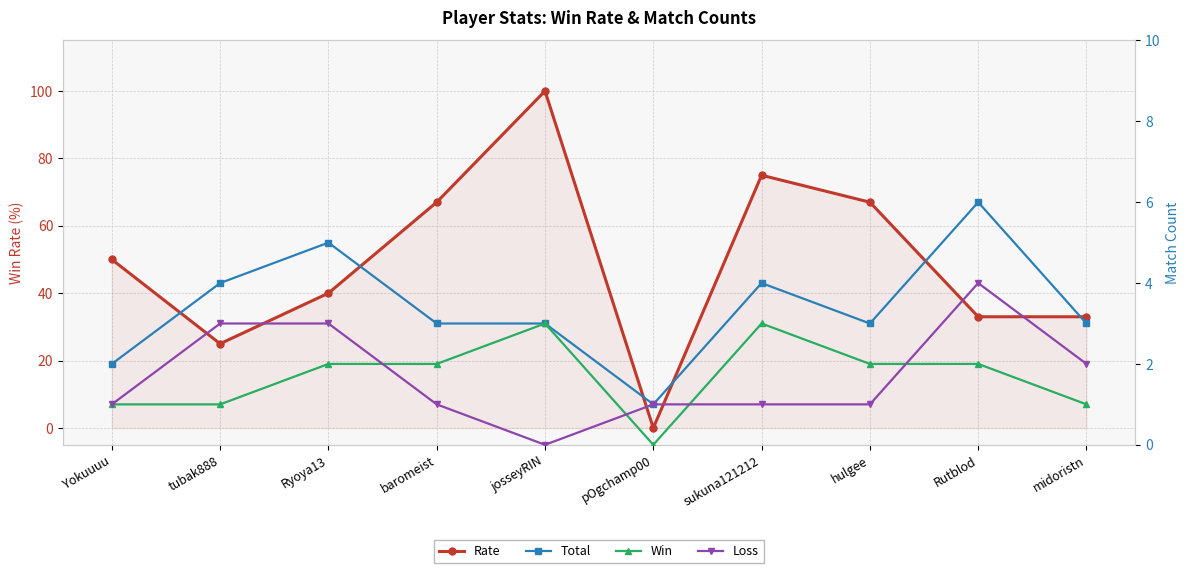

How many distinct data groups are displayed?

4